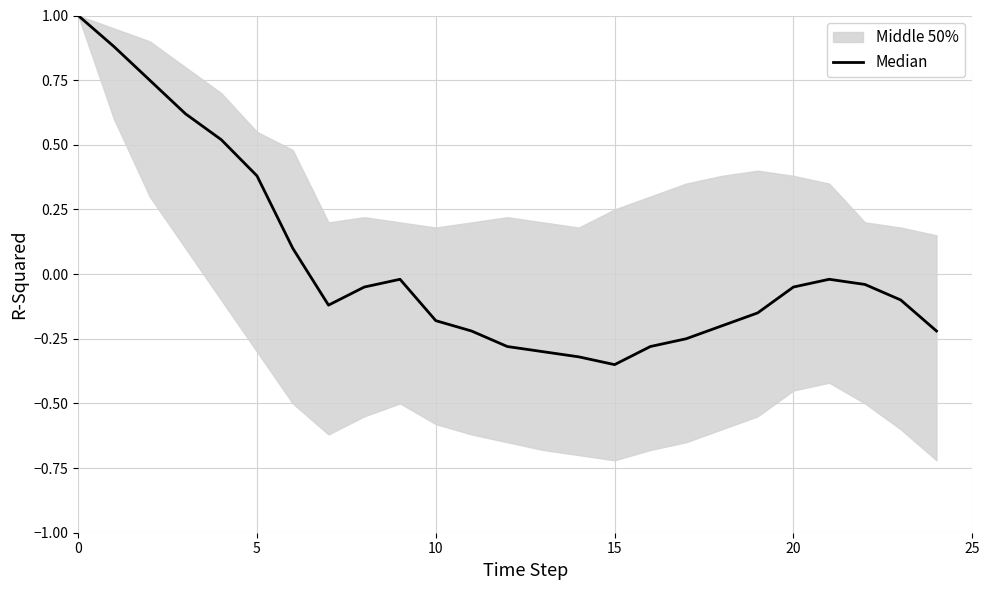

How many points are lower than both their immediate neighbors (excluding endpoints)?

2